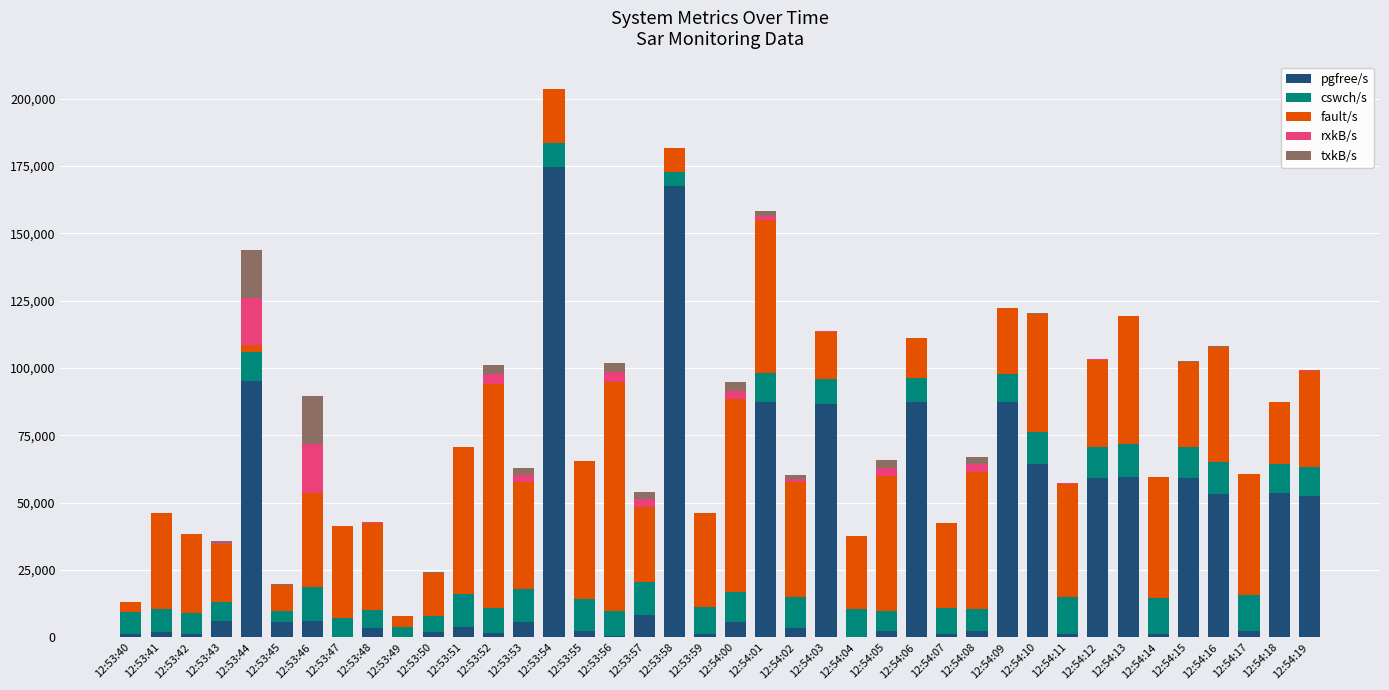

At which category is the sum across all series the highest?

12:53:54